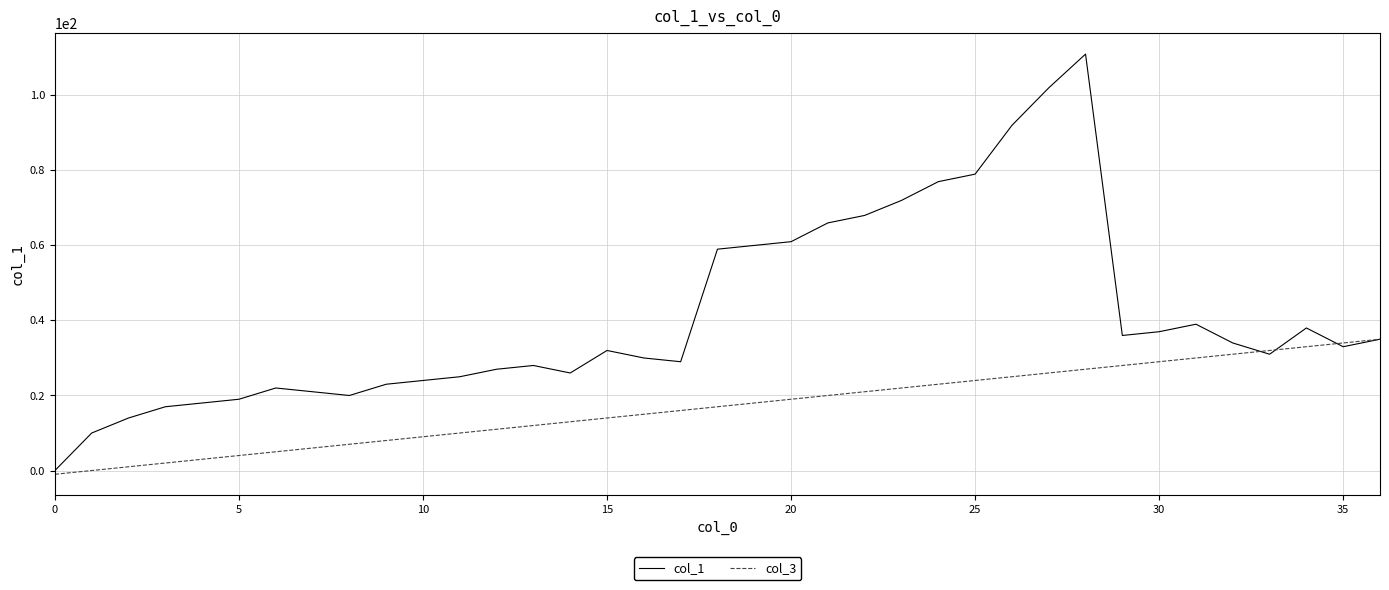

What is the maximum value shown in the chart?

111